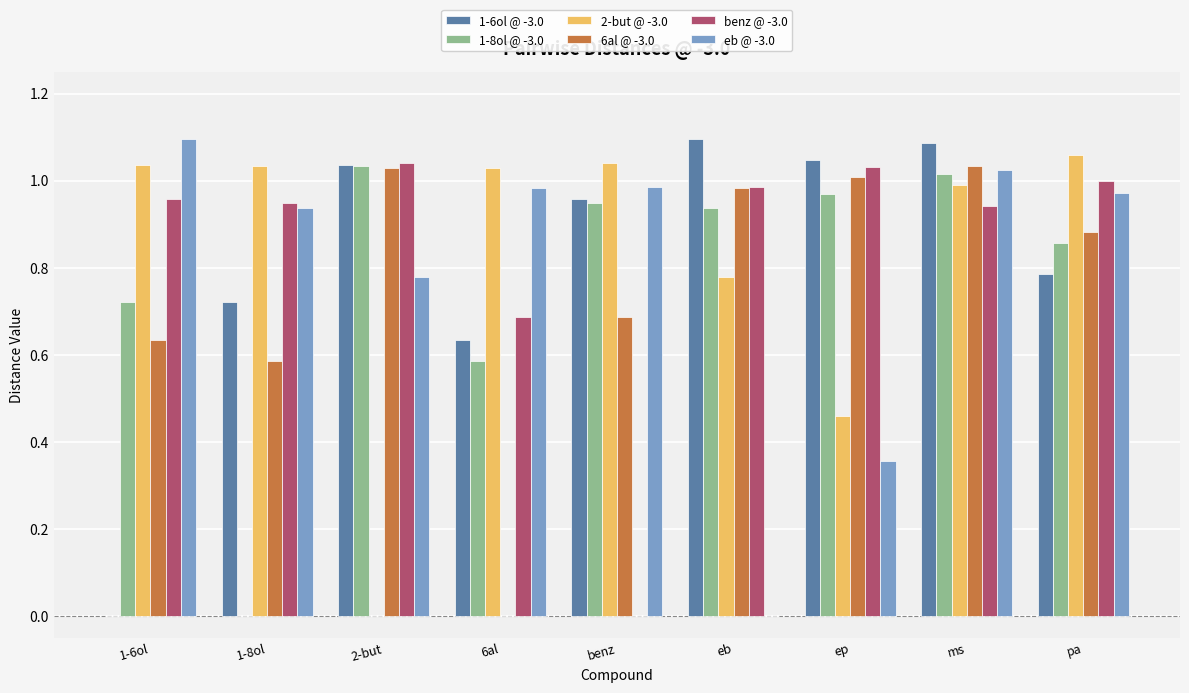

The value of 6al @ -3.0 at ep is 1.0. True or false?

True